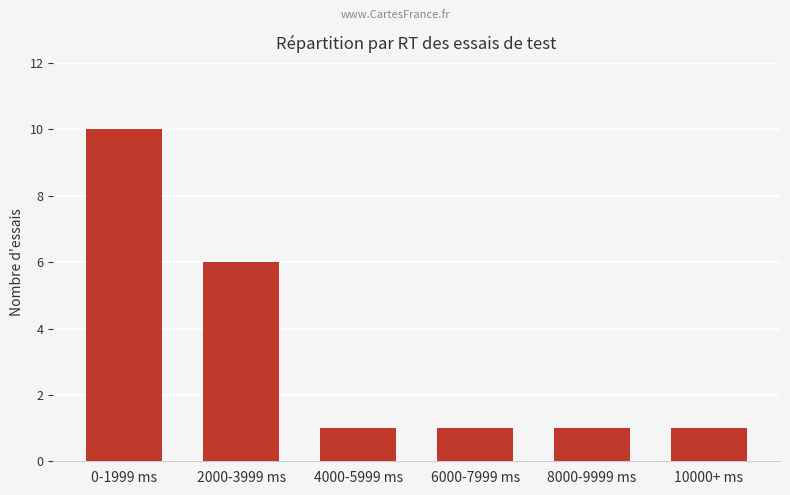

What is the difference between the values at 0-1999 ms and 2000-3999 ms?

4